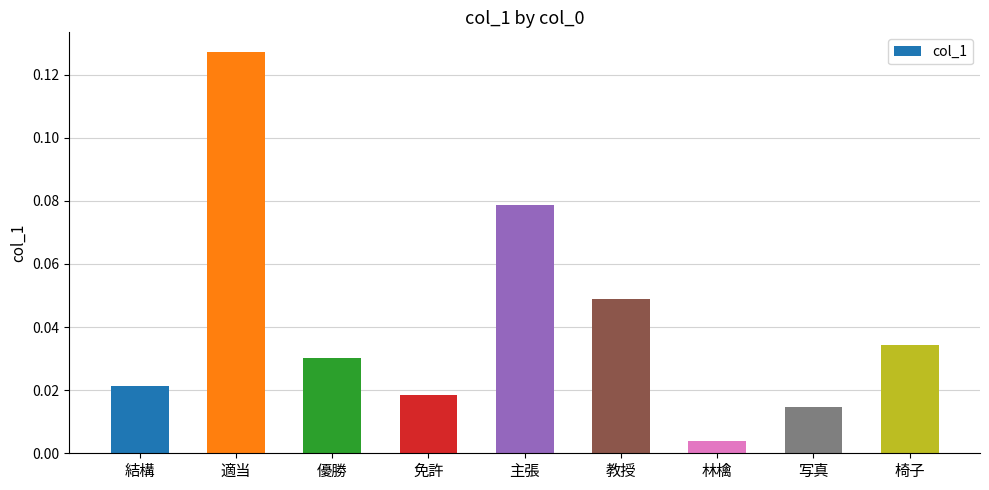

What position from the right is 免許?

6